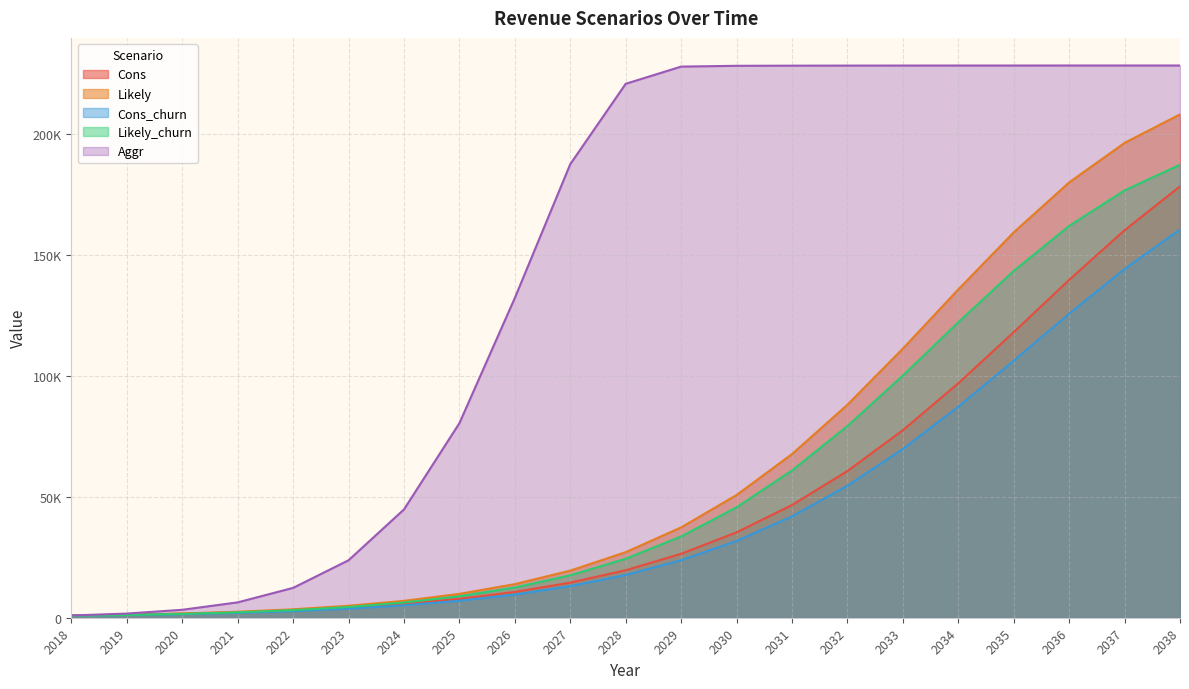

Reading right to left, what are all the values shown in this chart?

Cons: 2038=178166.4	2037=160070.4	2036=139536.0	2035=117955.2	2034=96835.2	2033=77452.8	2032=60585.6	2031=46550.4	2030=35251.2	2029=26409.6	2028=19622.4	2027=14486.4	2026=10646.4	2025=7804.8	2024=5702.4	2023=4176.0	2022=3052.8	2021=2236.8	2020=1651.2	2019=1228.8	2018=921.6
Likely: 2038=207916.8	2037=196137.6	2036=179808.0	2035=159187.2	2034=135609.6	2033=111168.0	2032=87993.6	2031=67603.2	2030=50697.6	2029=37315.2	2028=27091.2	2027=19468.8	2026=13881.6	2025=9859.2	2024=6979.2	2023=4934.4	2022=3484.8	2021=2467.2	2020=1756.8	2019=1267.2	2018=921.6
Cons_churn: 2038=160348.8	2037=144057.6	2036=125577.6	2035=106156.8	2034=87148.8	2033=69705.6	2032=54518.4	2031=41894.4	2030=31718.4	2029=23760.0	2028=17654.4	2027=13036.8	2026=9580.8	2025=7017.6	2024=5126.4	2023=3753.6	2022=2745.6	2021=2006.4	2020=1478.4	2019=1104.0	2018=825.6
Likely_churn: 2038=187123.2	2037=176515.2	2036=161827.2	2035=143260.8	2034=122044.8	2033=100051.2	2032=79190.4	2031=60835.2	2030=45619.2	2029=33580.8	2028=24374.4	2027=17520.0	2026=12489.6	2025=8870.4	2024=6278.4	2023=4435.2	2022=3129.6	2021=2217.6	2020=1574.4	2019=1132.8	2018=825.6
Aggr: 2038=228096.0	2037=228096.0	2036=228096.0	2035=228086.4	2034=228086.4	2033=228076.8	2032=228057.6	2031=228028.8	2030=227971.2	2029=227644.8	2028=220540.8	2027=187363.2	2026=132096.0	2025=80380.8	2024=44736.0	2023=23740.8	2022=12326.4	2021=6345.6	2020=3283.2	2019=1718.4	2018=921.6